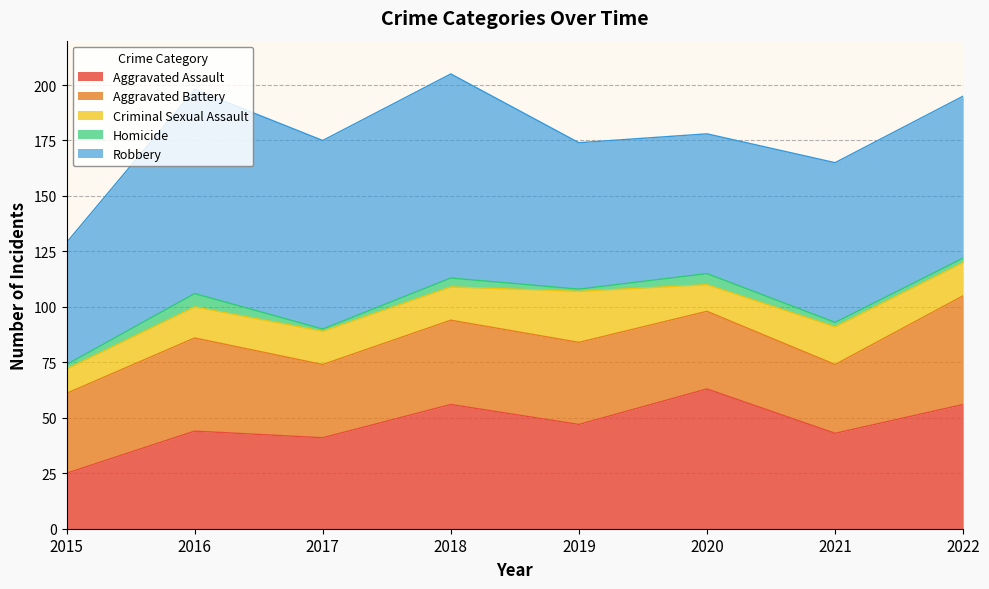

What is the value of the Aggravated Battery point at the 5th from the left?

37